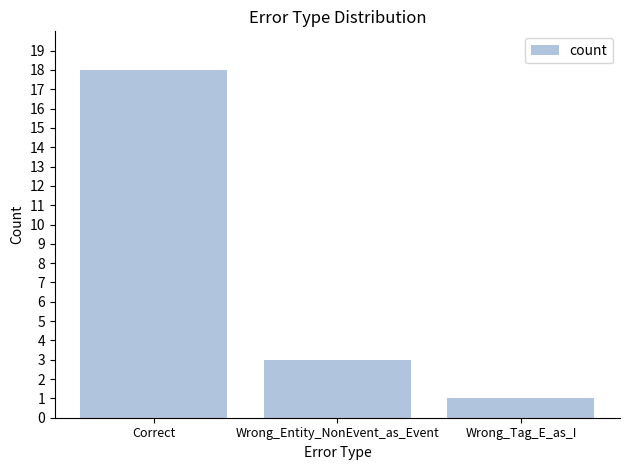

Count the number of categories in the chart.

3